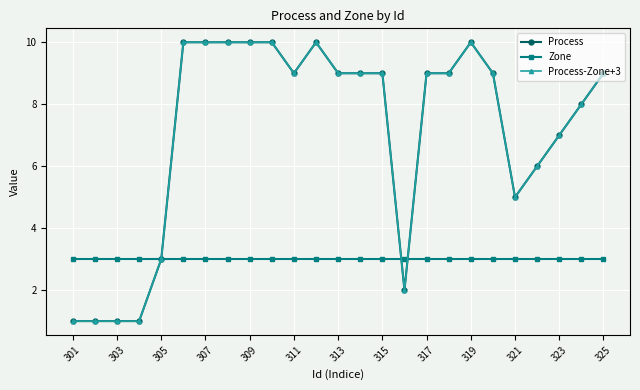

What are all the series names shown in the legend?

Process, Zone, Process-Zone+3